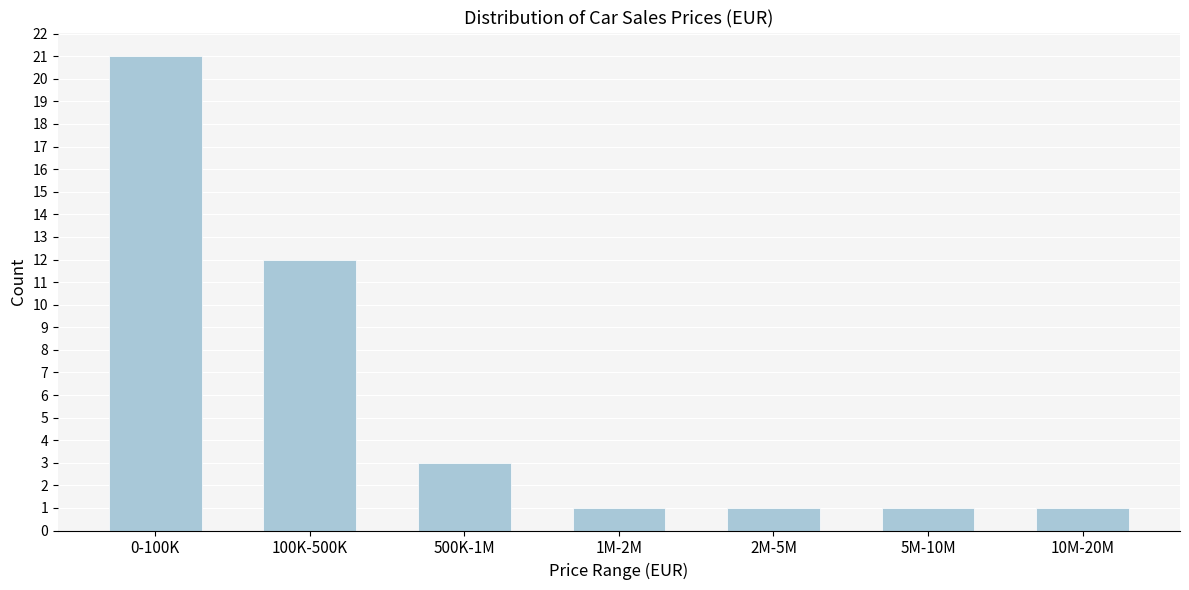

Reading left to right, what are all the values shown in this chart?

0-100K=21	100K-500K=12	500K-1M=3	1M-2M=1	2M-5M=1	5M-10M=1	10M-20M=1